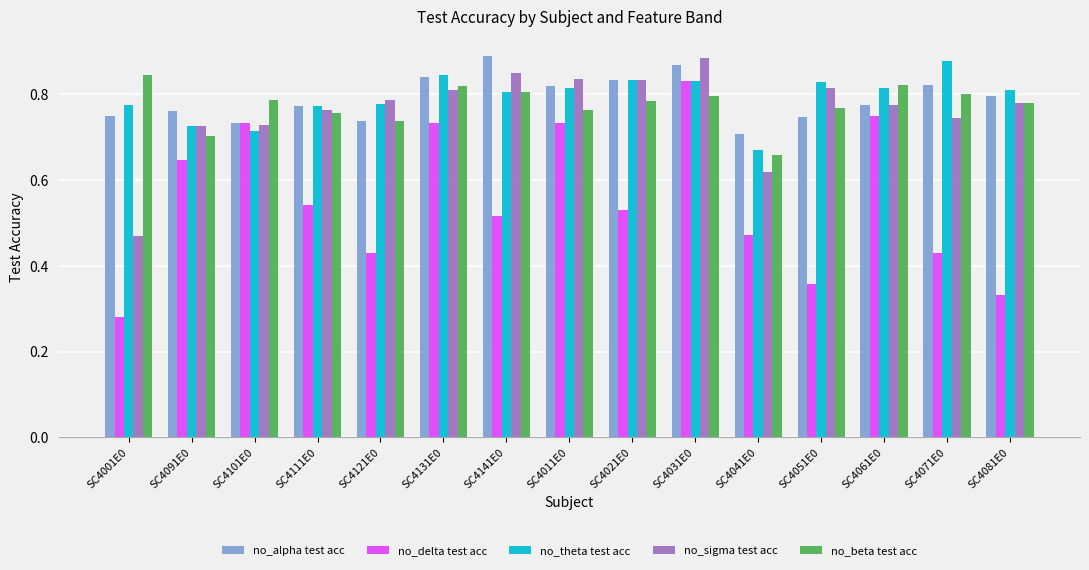

Which series has the widest spread of values?

no_delta test acc